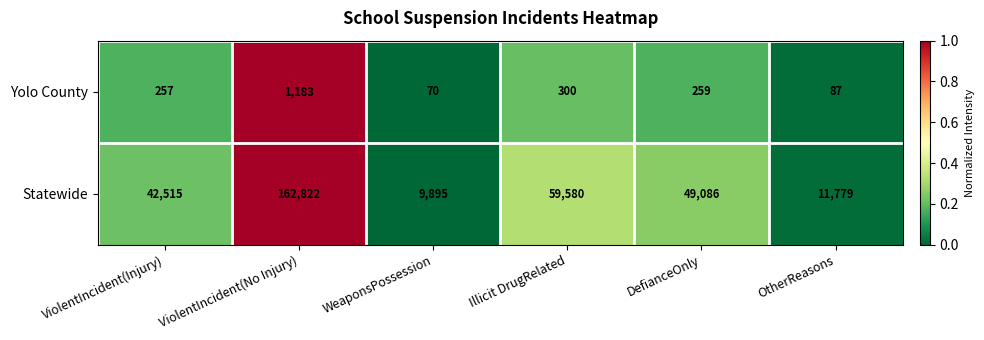

At WeaponsPossession, list the series in order from smallest to largest.

Yolo County, Statewide